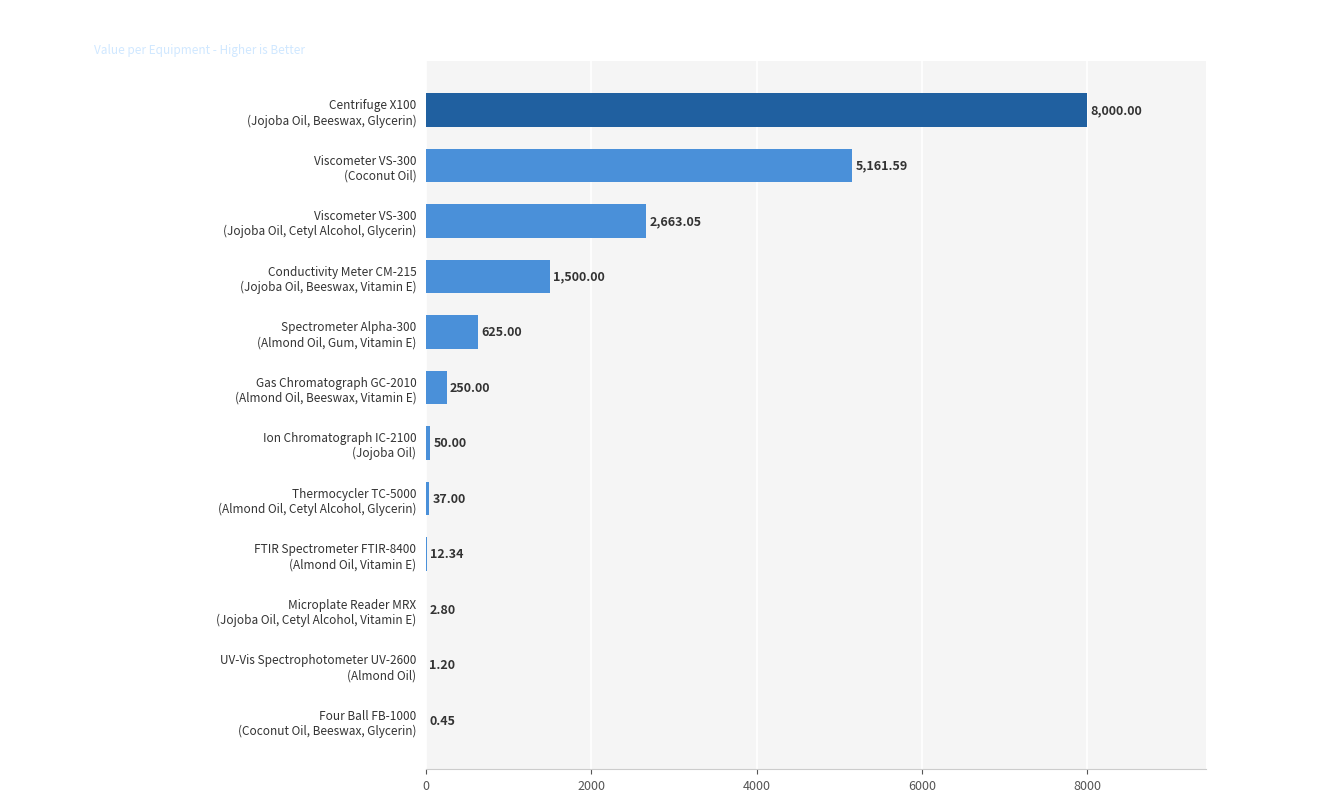

What is the sum of all values?

18303.4